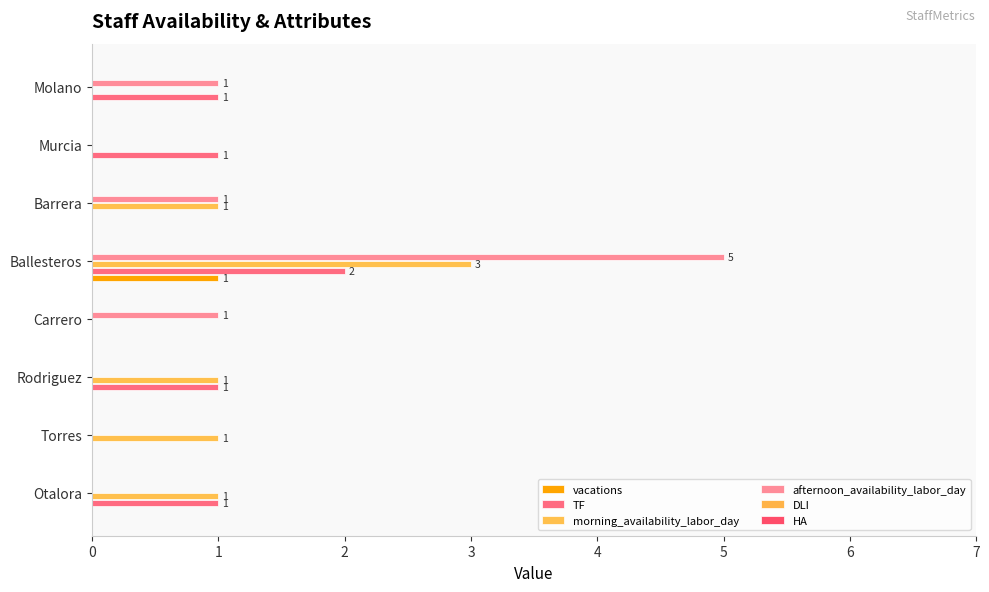

Which series has the largest range (max minus min)?

afternoon_availability_labor_day